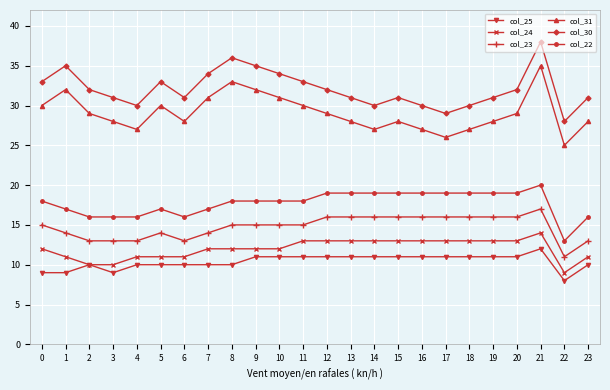

The value of col_22 at 13 is 19. True or false?

True